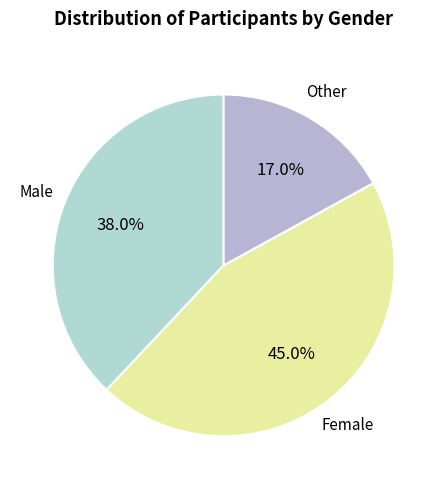

Does Female represent more than half of the total?

No